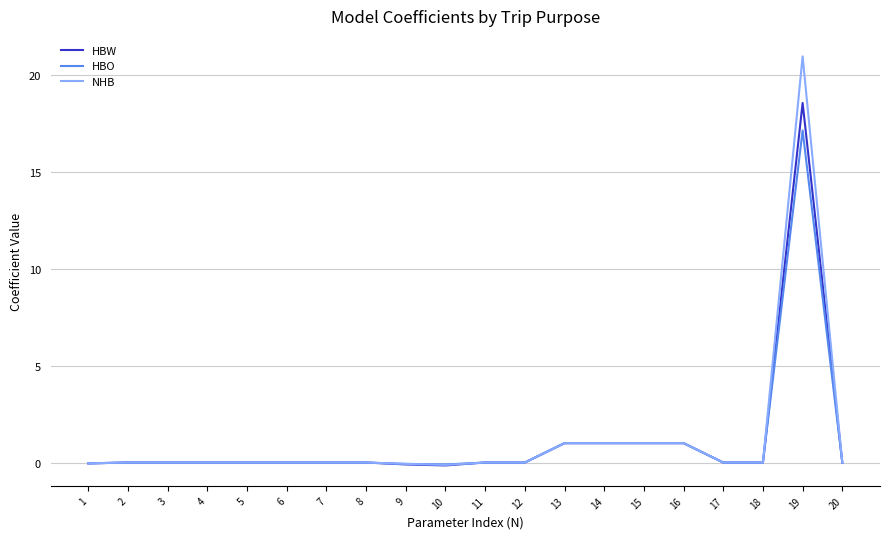

Which series changed the most between 1 and 14?

HBW